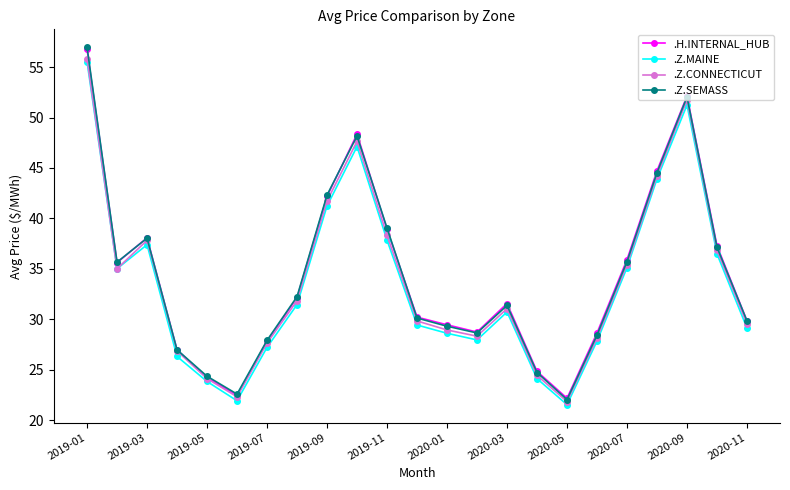

What is the value of the .Z.CONNECTICUT point at the 13th from the left?

28.9